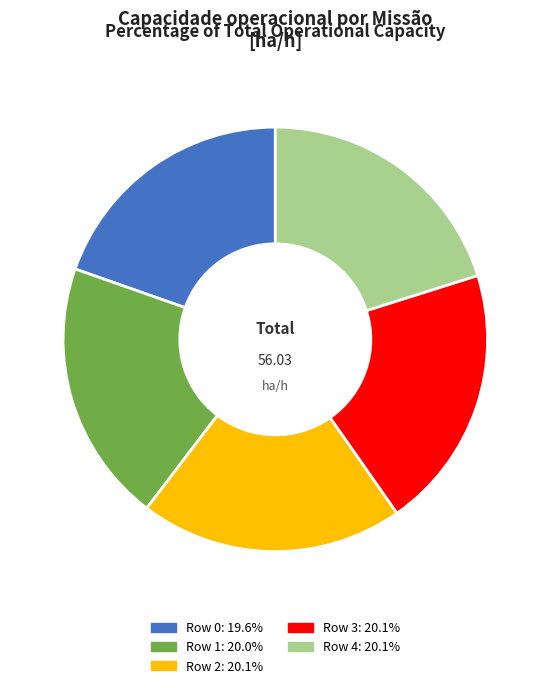

What is the ratio of the value at Row 4: 20.1% to the value at Row 3: 20.1%?

1.0